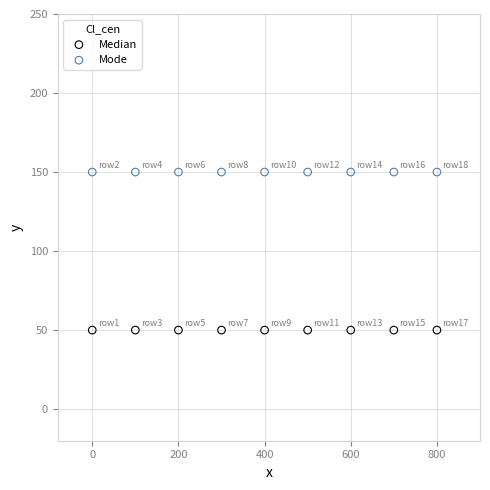

Which series contains the lowest Y value?

Median